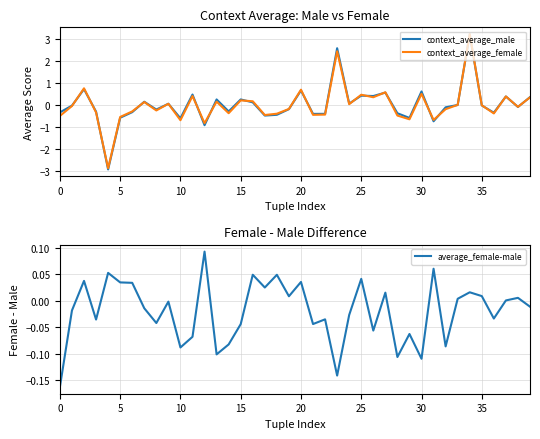

What is the difference between the context_average_male values at 0 and 5?

0.2